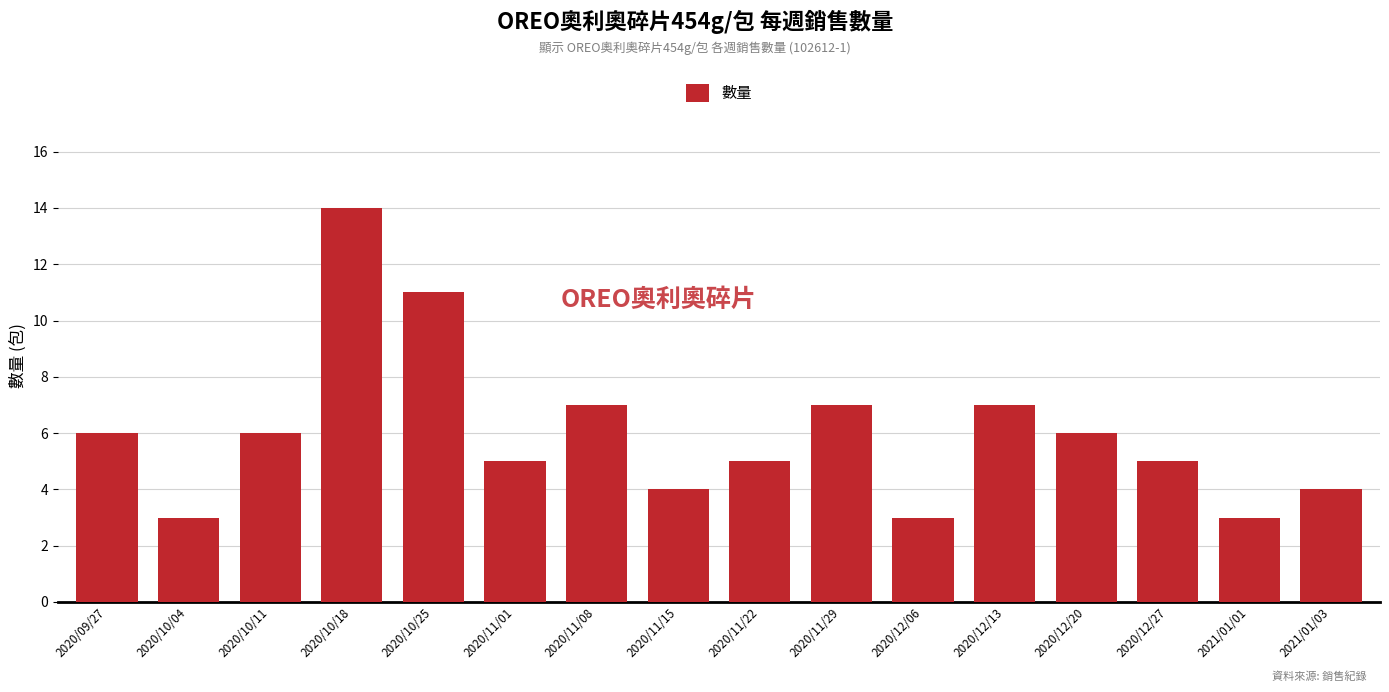

Reading left to right, what are all the values shown in this chart?

2020/09/27=6	2020/10/04=3	2020/10/11=6	2020/10/18=14	2020/10/25=11	2020/11/01=5	2020/11/08=7	2020/11/15=4	2020/11/22=5	2020/11/29=7	2020/12/06=3	2020/12/13=7	2020/12/20=6	2020/12/27=5	2021/01/01=3	2021/01/03=4